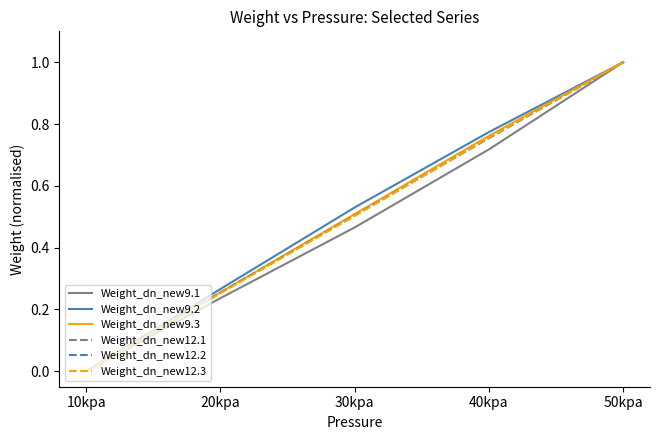

The value of Weight_dn_new12.2 at 50kpa is 1.0. True or false?

True